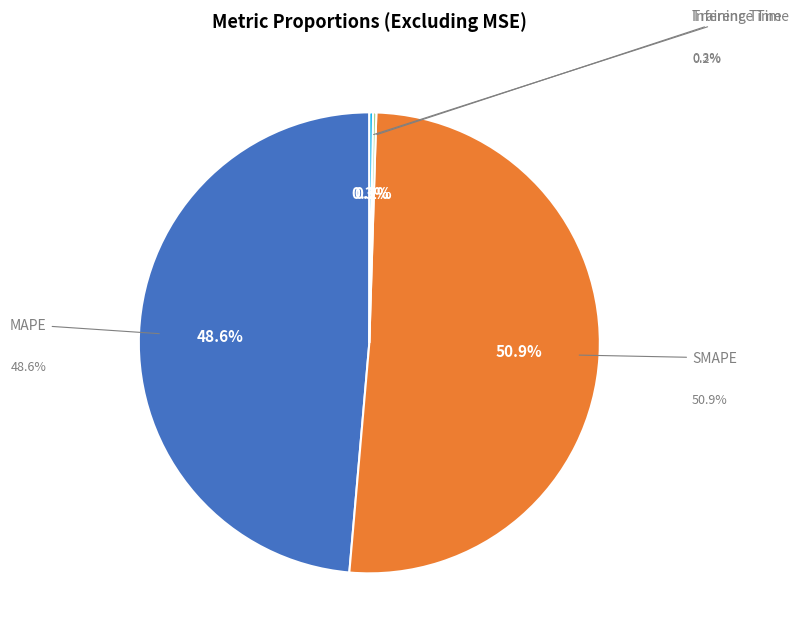

How many slices are in this pie chart?

4